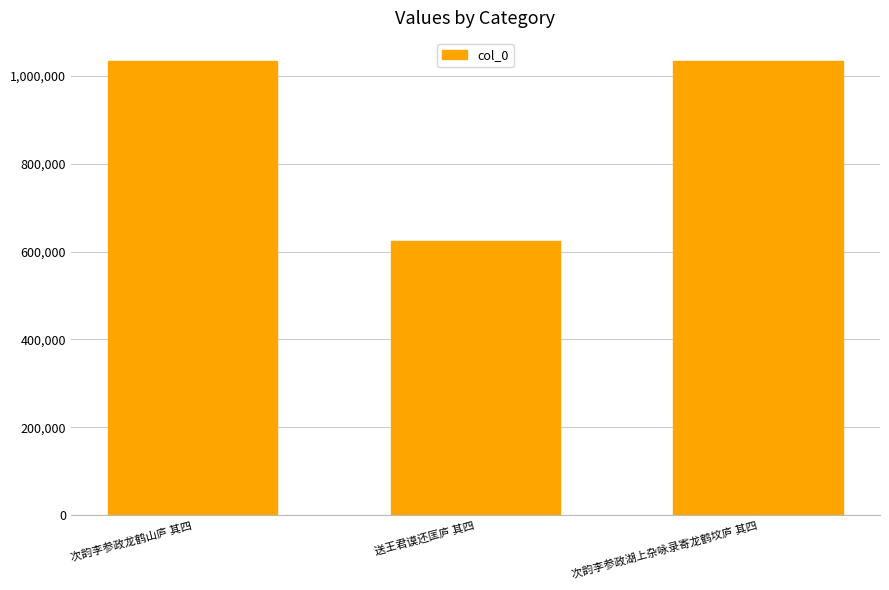

Are the bars horizontal?

No